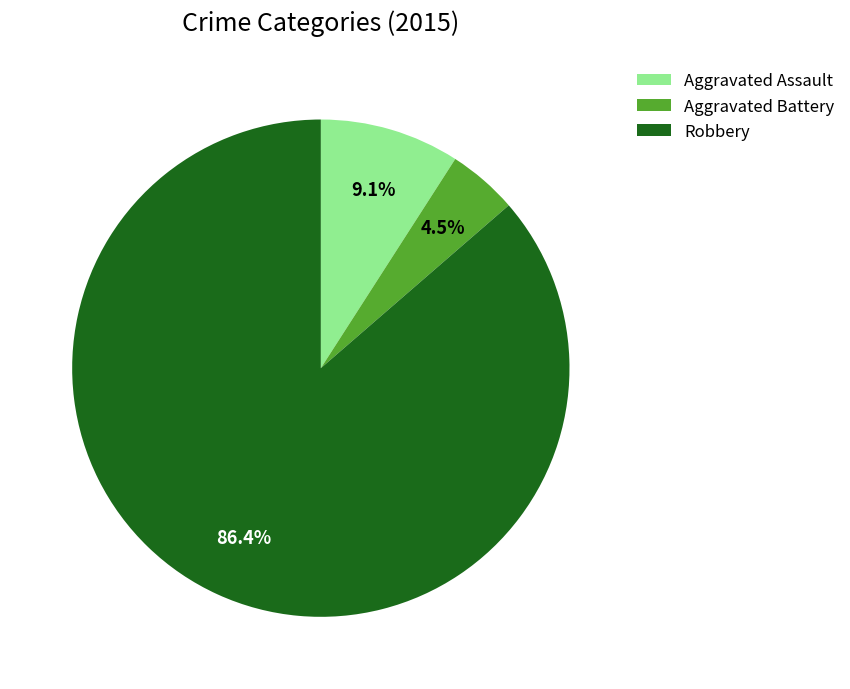

Count the number of slices in the pie.

3